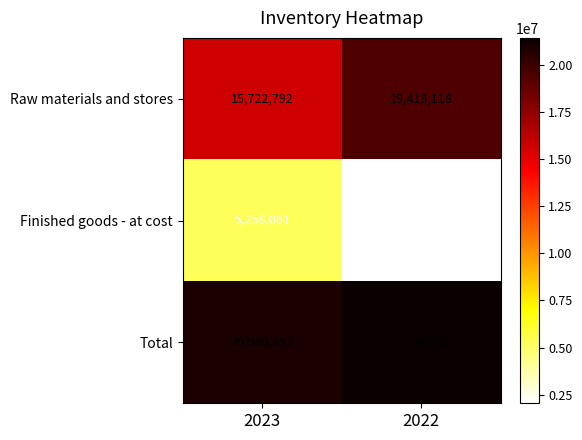

Reading right to left, what are all the values shown in this chart?

Raw materials and stores: 2022=19419118	2023=15722792
Finished goods - at cost: 2022=2035632	2023=5258061
Total: 2022=21454750	2023=20980853